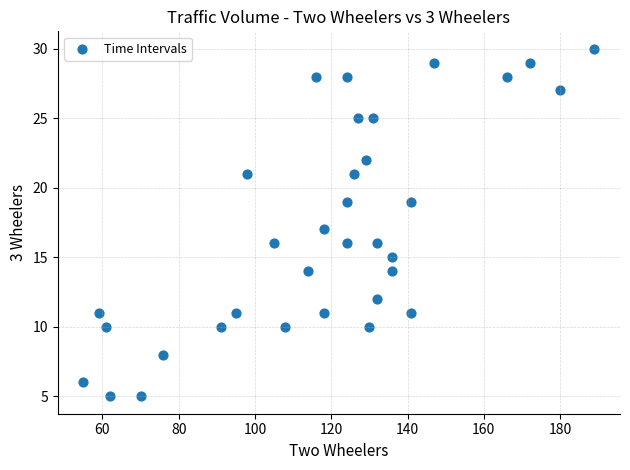

What is the range of X values (max minus min)?

134